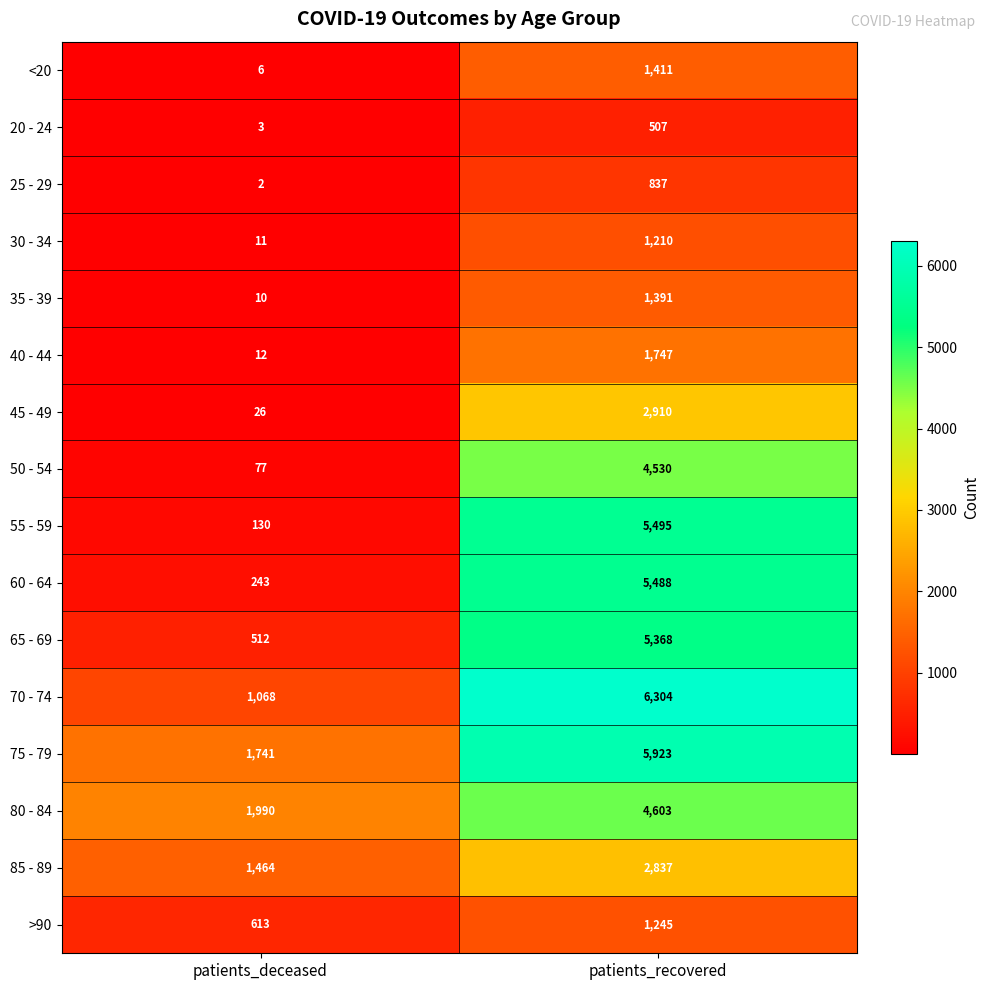

At which label is 45 - 49 closest to 1468?

patients_deceased